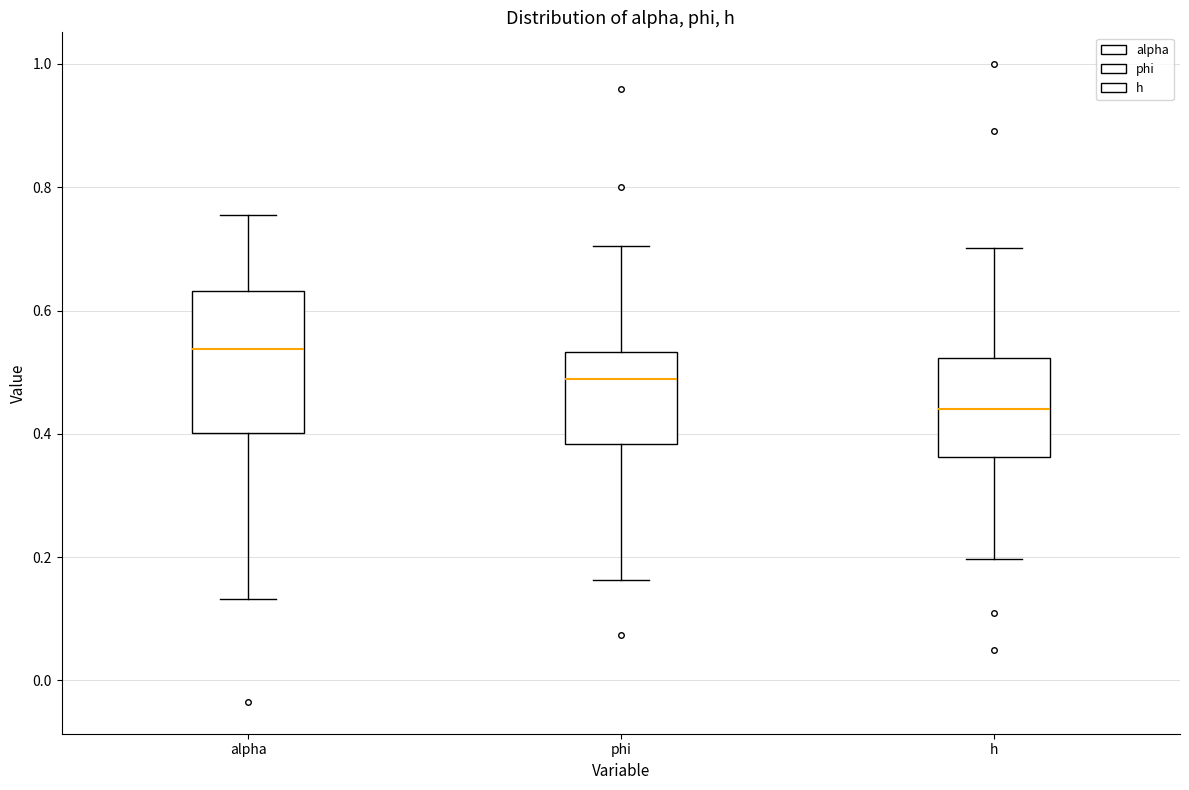

Reading left to right, read every box against the y-axis: the position of its median line, the range the box covers, and the ends of its whiskers. The values are not printed on the chart, so give them approximately, as read against the axis.

alpha: median 0.54, box 0.40 to 0.64, whiskers 0.14 to 0.76
phi: median 0.48, box 0.38 to 0.54, whiskers 0.16 to 0.70
h: median 0.44, box 0.36 to 0.52, whiskers 0.20 to 0.70